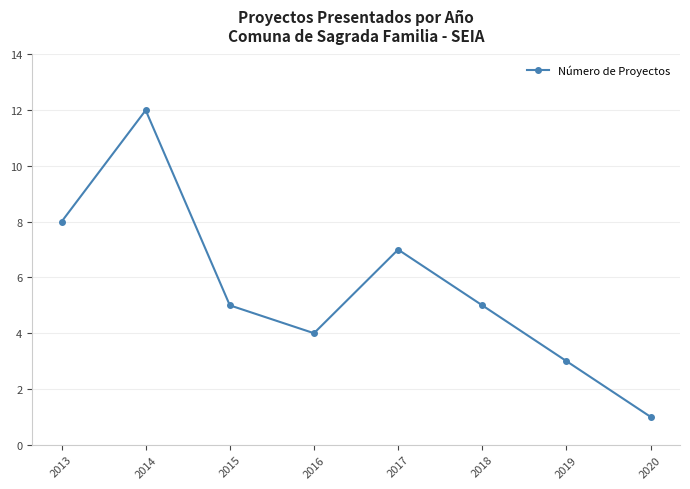

Which label corresponds to the largest value in the chart?

2014